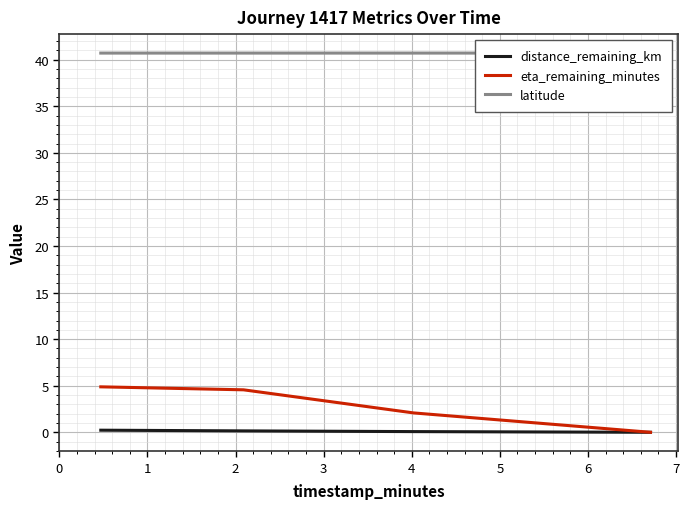

Is this an area chart (filled region under the line)?

No